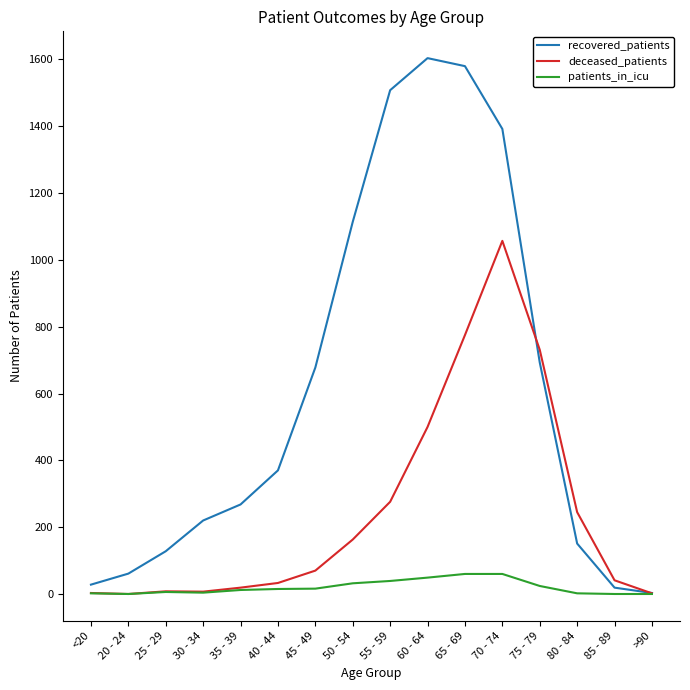

Count the number of categories in the chart.

16